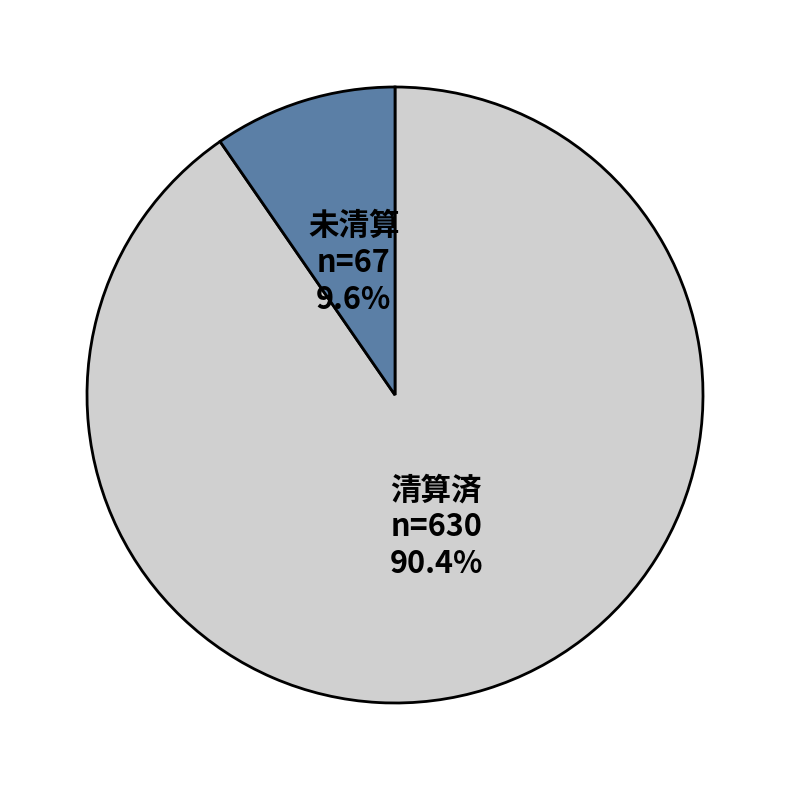

Which category accounts for the majority?

清算済